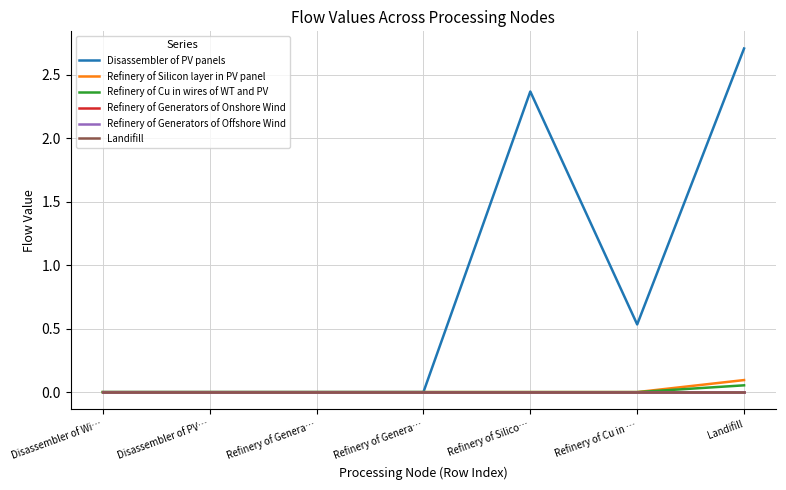

Does the chart display data point markers on the line(s)?

No